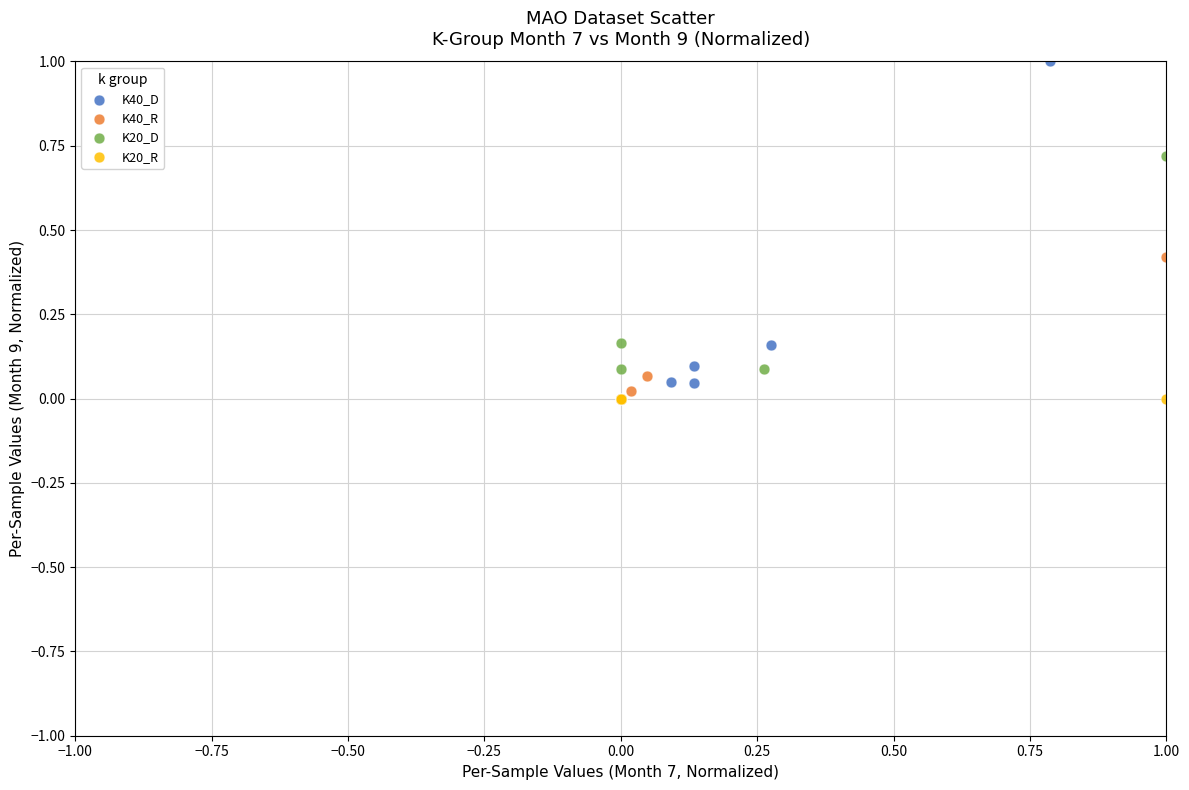

Which series reaches the maximum Y coordinate?

K40_D